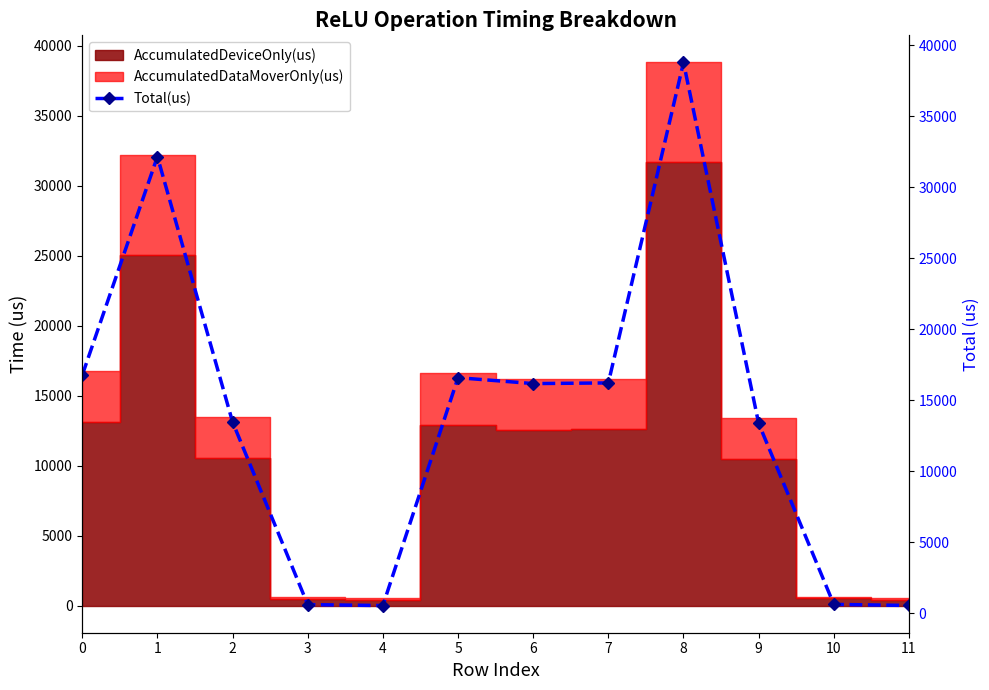

Where is the first local minimum?

4